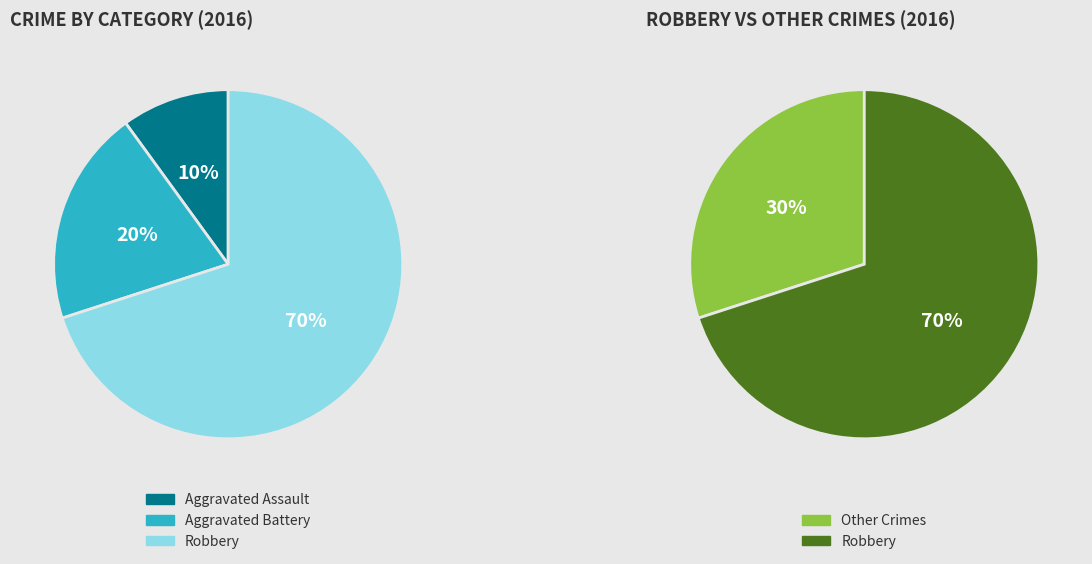

What percentage do Aggravated Battery and Robbery together represent?

90.0%